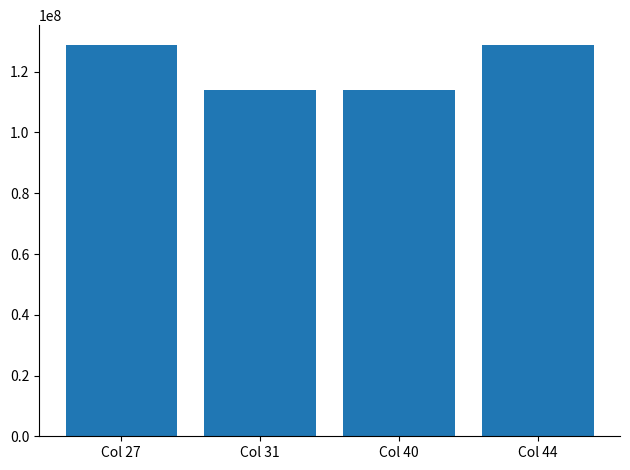

What is the change in value from Col 31 to Col 44?

+14843095.3